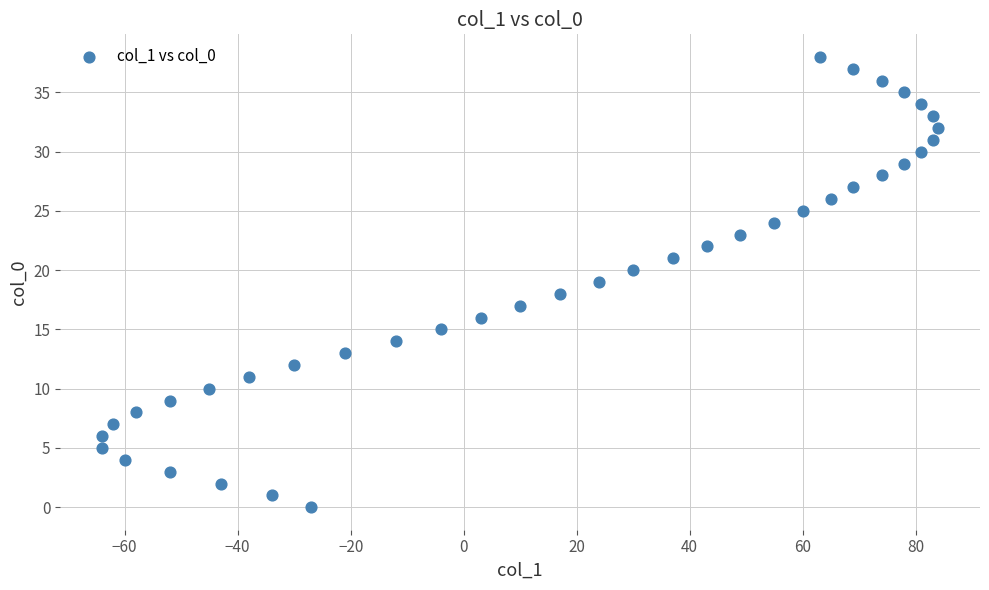

What is the range of X values (max minus min)?

148